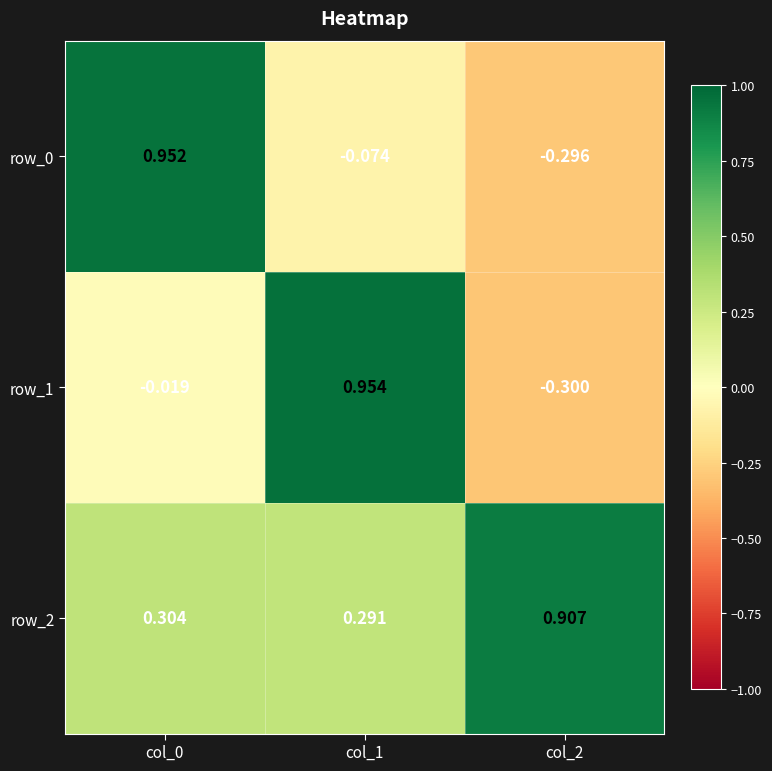

Is the value of row_0 at col_1 greater than the value of row_1 at col_1?

No